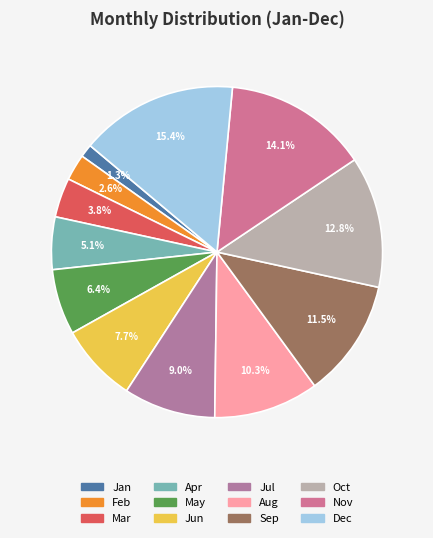

How many slices are in this pie chart?

12